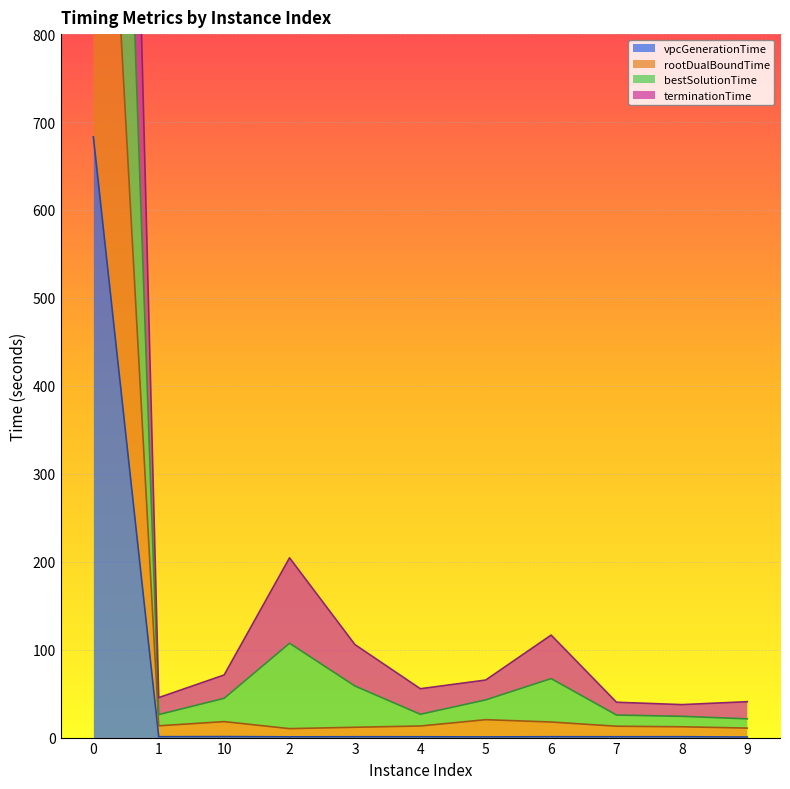

True or false: rootDualBoundTime and terminationTime cross at least once.

False